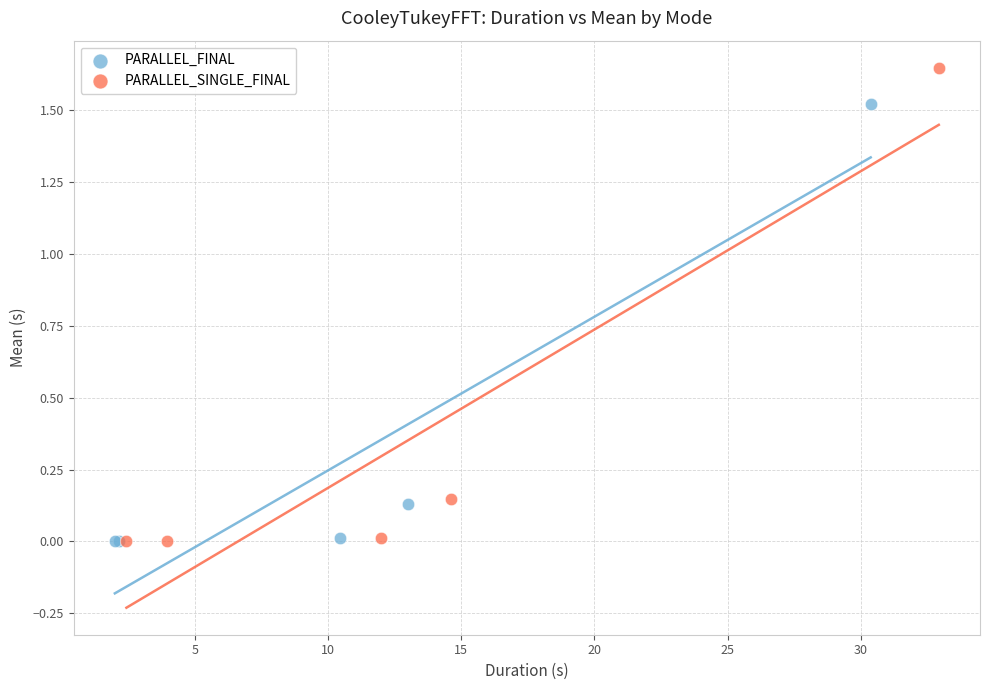

Which series contains the highest Y value?

PARALLEL_SINGLE_FINAL